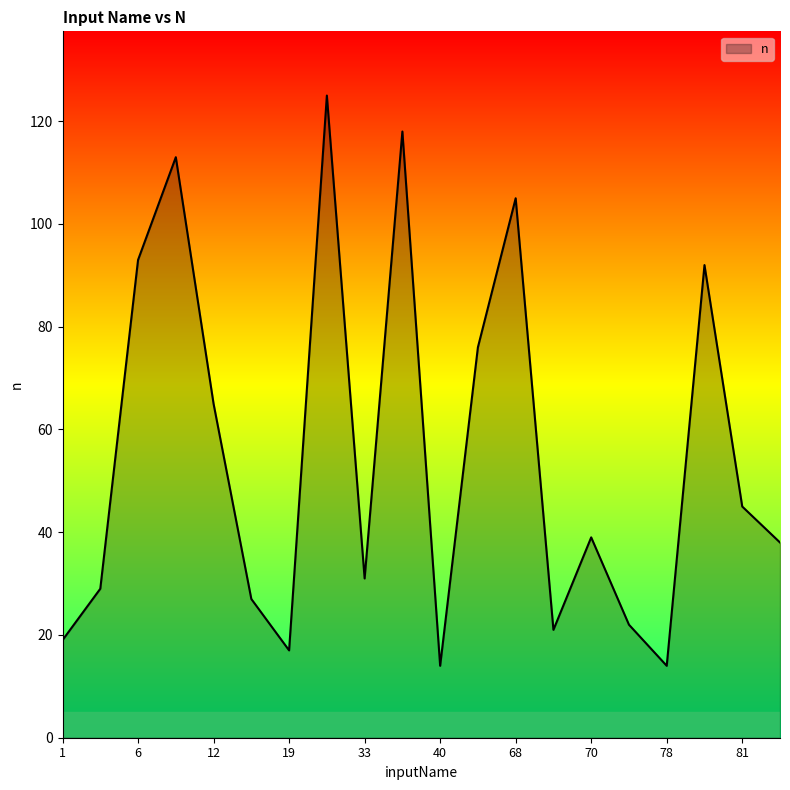

How many interior local valleys (lower than both neighbors) does the data have?

5